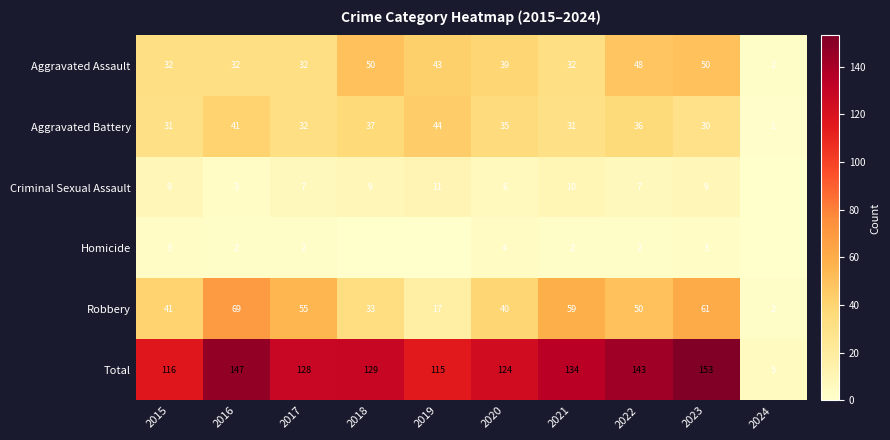

Which has a higher value, 2023 or 2022?

2023